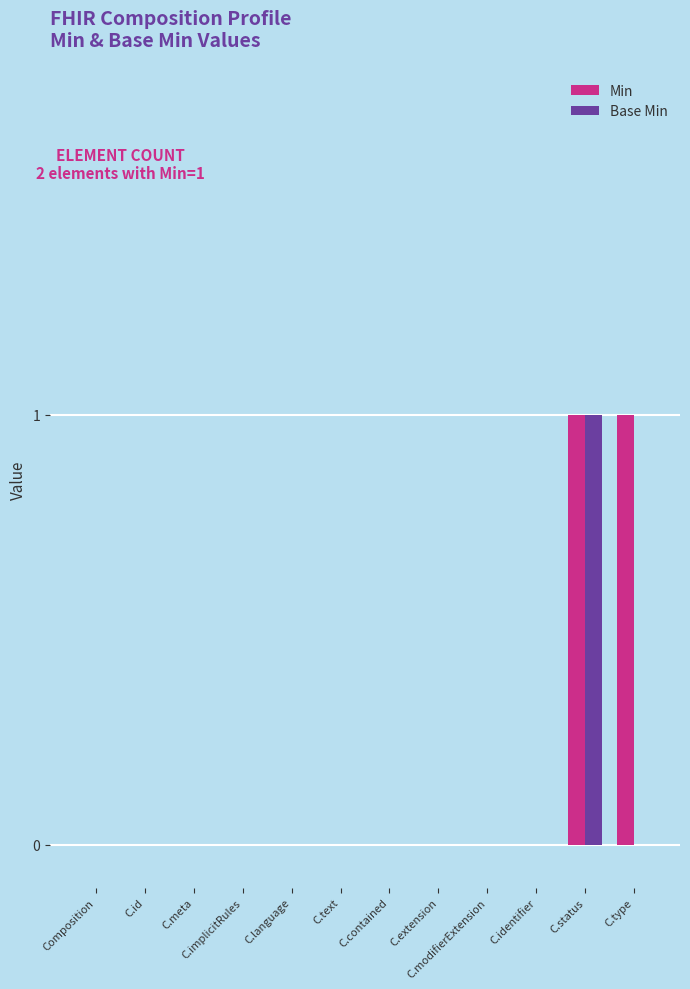

At which category is the sum across all series the highest?

C.status